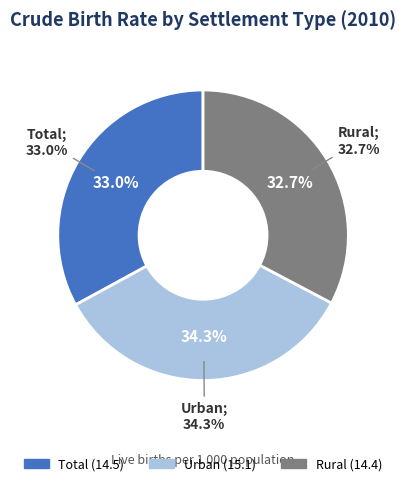

Approximately how many times larger is the value at Rural compared to Total?

1.0